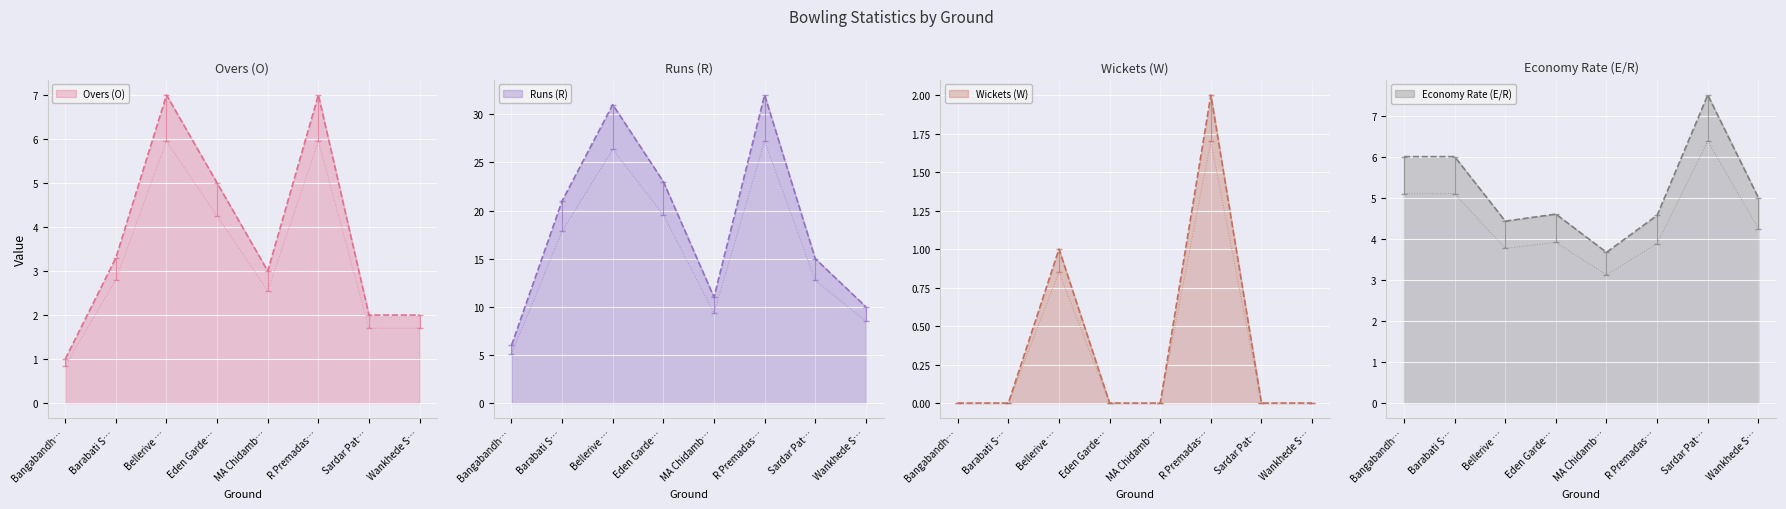

Is it true that Economy Rate (E/R) equals 7.0 at Bellerive …?

False